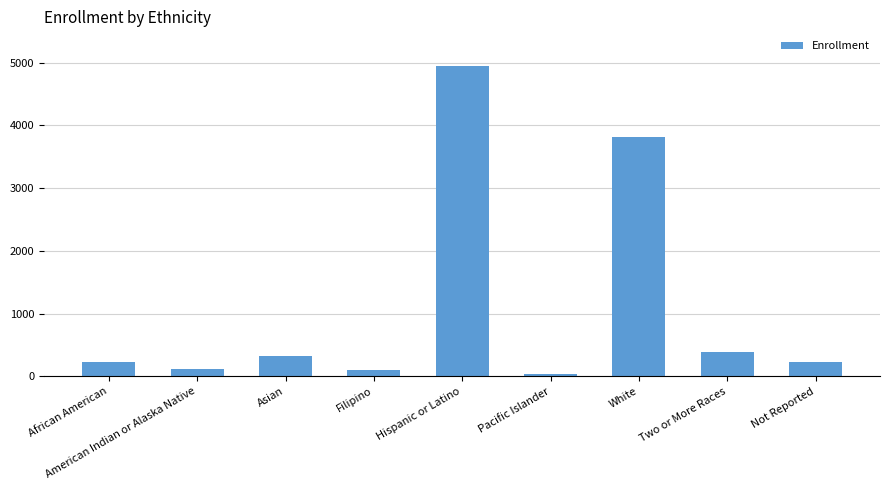

At which category does the chart reach its minimum across all series?

Pacific Islander